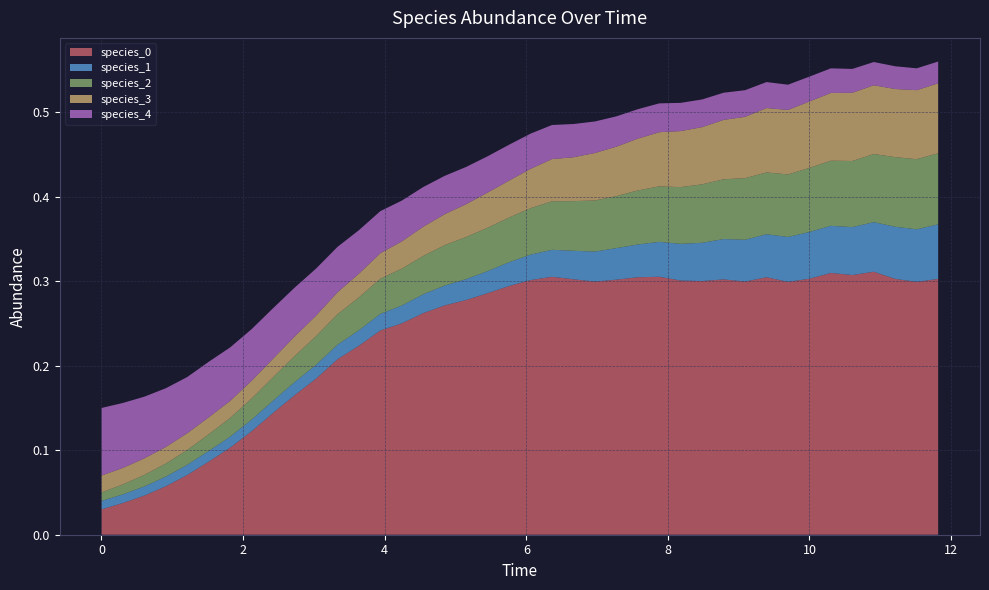

Reading left to right, what are all the values shown in this chart?

species_0: 0.0	0.0	0.0	0.1	0.1	0.1	0.1	0.1	0.1	0.2	0.2	0.2	0.2	0.2	0.3	0.3	0.3	0.3	0.3	0.3	0.3	0.3	0.3	0.3	0.3	0.3	0.3	0.3	0.3	0.3	0.3	0.3	0.3	0.3	0.3	0.3	0.3	0.3	0.3	0.3
species_1: 0.0	0.0	0.0	0.0	0.0	0.0	0.0	0.0	0.0	0.0	0.0	0.0	0.0	0.0	0.0	0.0	0.0	0.0	0.0	0.0	0.0	0.0	0.0	0.0	0.0	0.0	0.0	0.0	0.0	0.0	0.0	0.1	0.1	0.1	0.1	0.1	0.1	0.1	0.1	0.1
species_2: 0.0	0.0	0.0	0.0	0.0	0.0	0.0	0.0	0.0	0.0	0.0	0.0	0.0	0.0	0.0	0.0	0.0	0.0	0.1	0.1	0.1	0.1	0.1	0.1	0.1	0.1	0.1	0.1	0.1	0.1	0.1	0.1	0.1	0.1	0.1	0.1	0.1	0.1	0.1	0.1
species_3: 0.0	0.0	0.0	0.0	0.0	0.0	0.0	0.0	0.0	0.0	0.0	0.0	0.0	0.0	0.0	0.0	0.0	0.0	0.0	0.0	0.0	0.0	0.1	0.1	0.1	0.1	0.1	0.1	0.1	0.1	0.1	0.1	0.1	0.1	0.1	0.1	0.1	0.1	0.1	0.1
species_4: 0.1	0.1	0.1	0.1	0.1	0.1	0.1	0.1	0.1	0.1	0.1	0.1	0.1	0.0	0.0	0.0	0.0	0.0	0.0	0.0	0.0	0.0	0.0	0.0	0.0	0.0	0.0	0.0	0.0	0.0	0.0	0.0	0.0	0.0	0.0	0.0	0.0	0.0	0.0	0.0